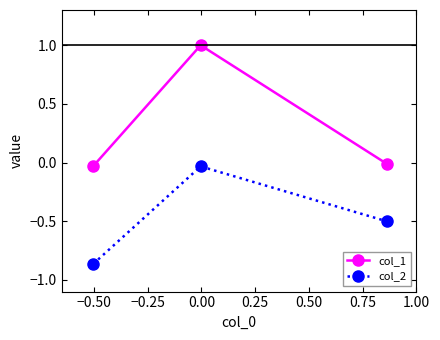

Which series has the largest total across all categories?

col_1